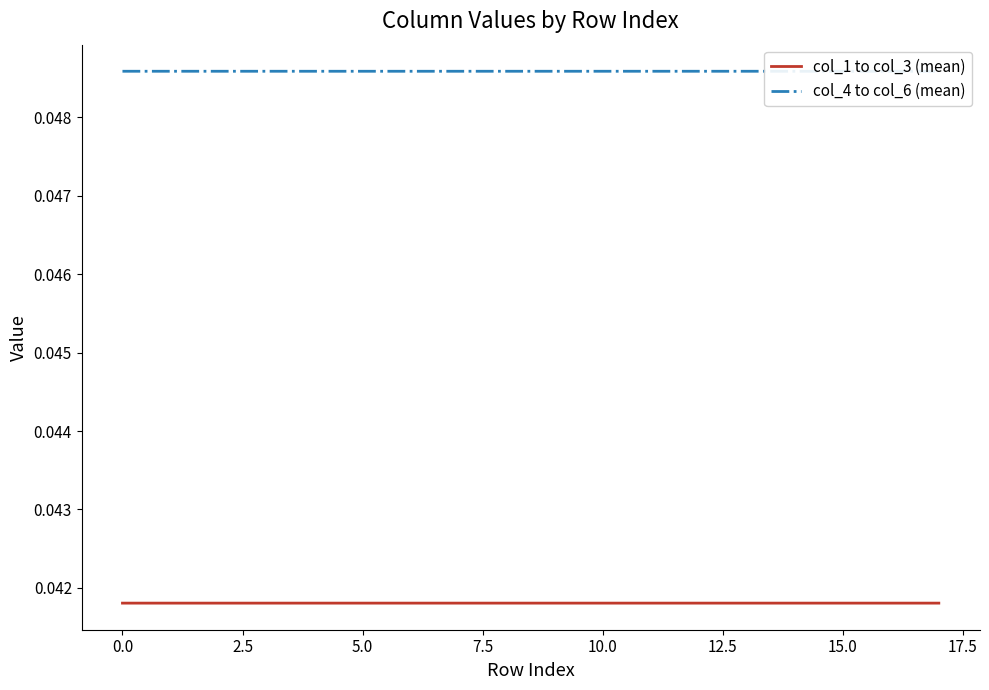

List the series in order of their peak value, lowest first.

col_1 to col_3 (mean), col_4 to col_6 (mean)